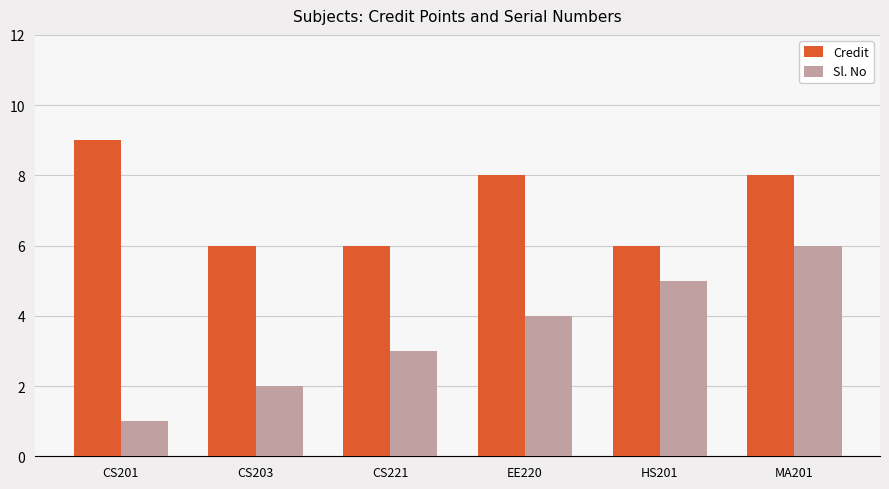

Are the bars horizontal?

No